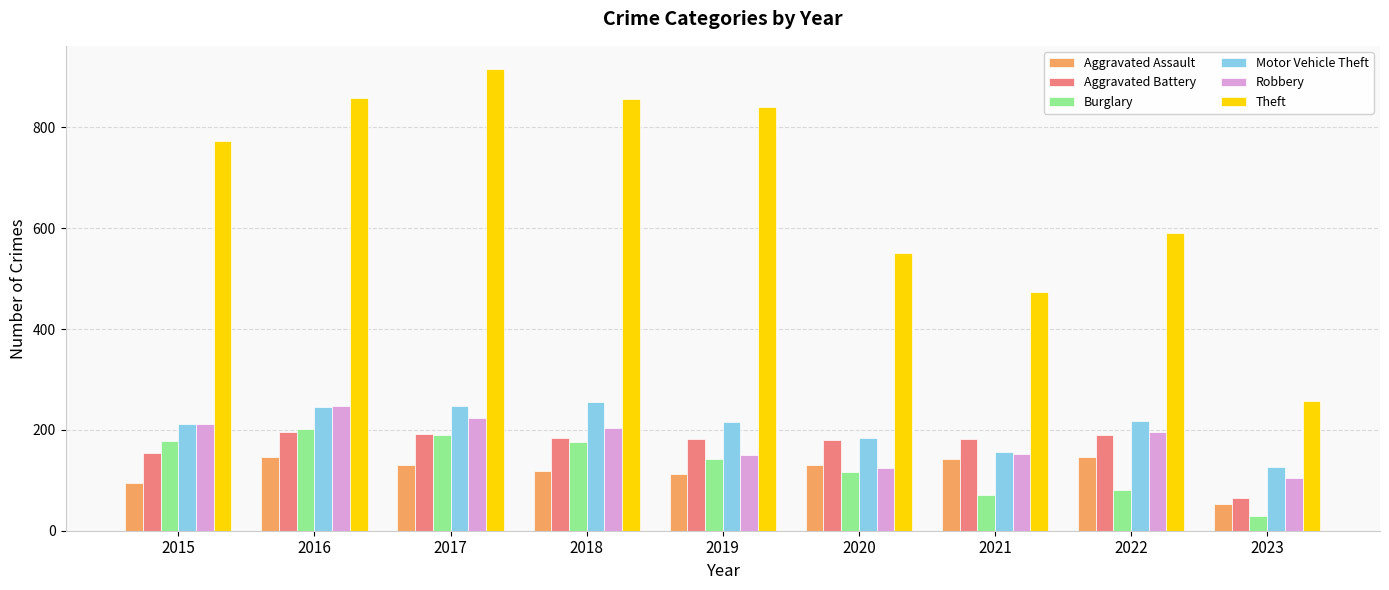

How many groups of bars are there?

9